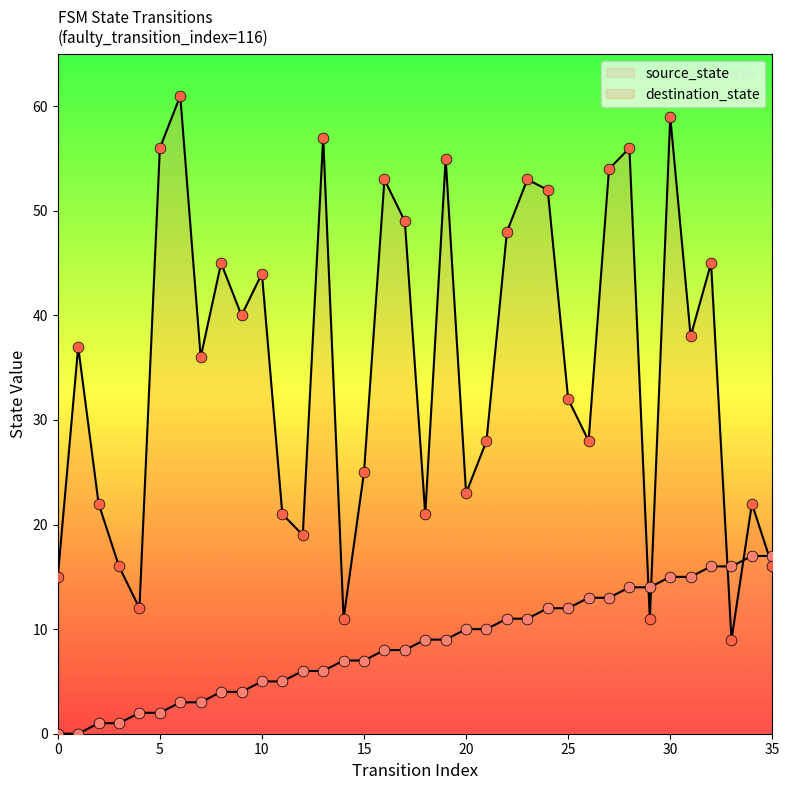

What is the total value across all series at 5?

58